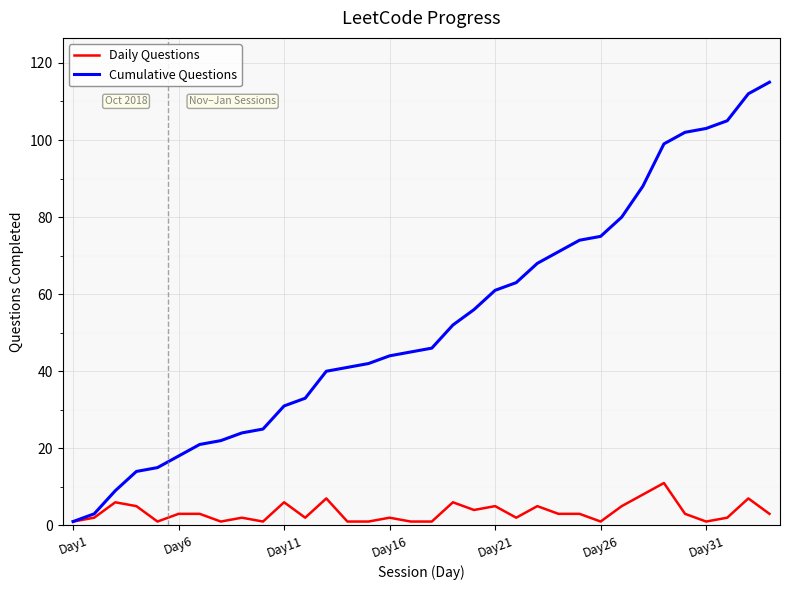

Which series has the largest total across all categories?

Cumulative Questions